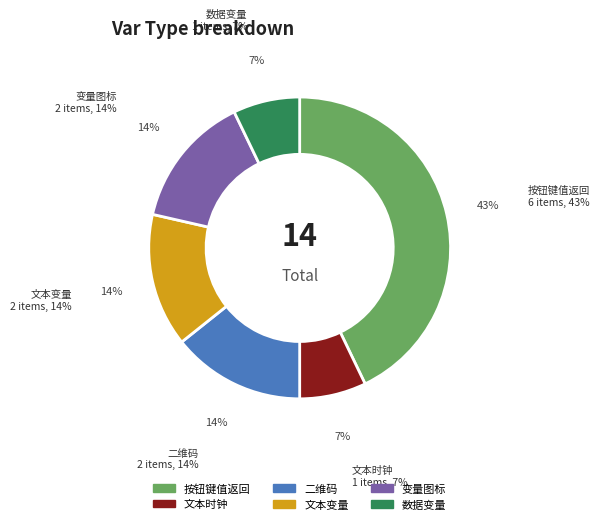

How many slices are in this pie chart?

6